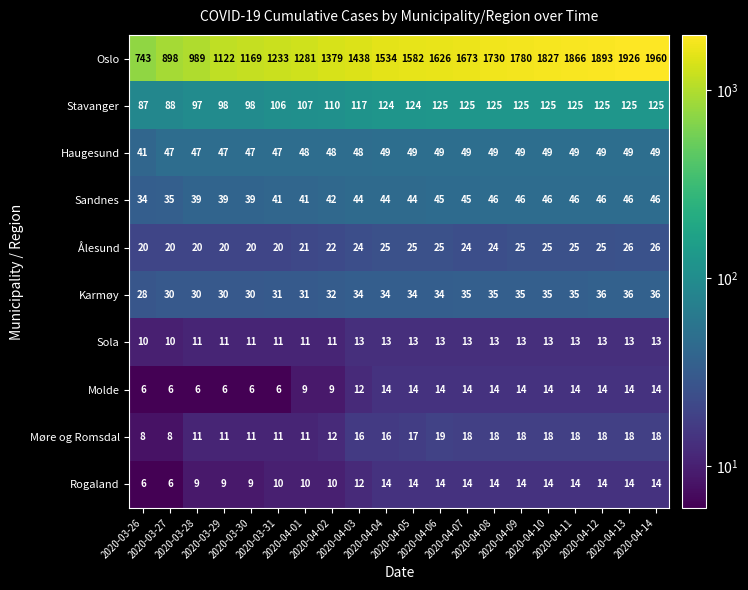

How many distinct data groups are displayed?

10